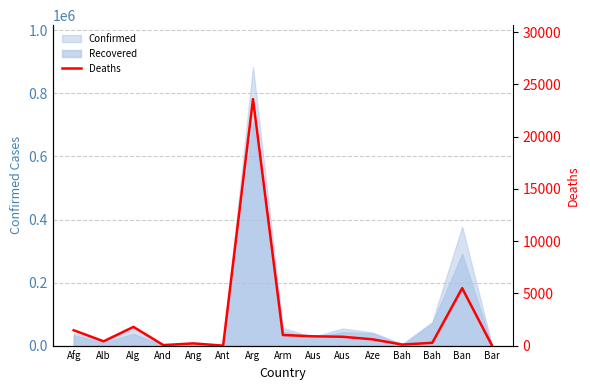

How many data points are less than 608?

7